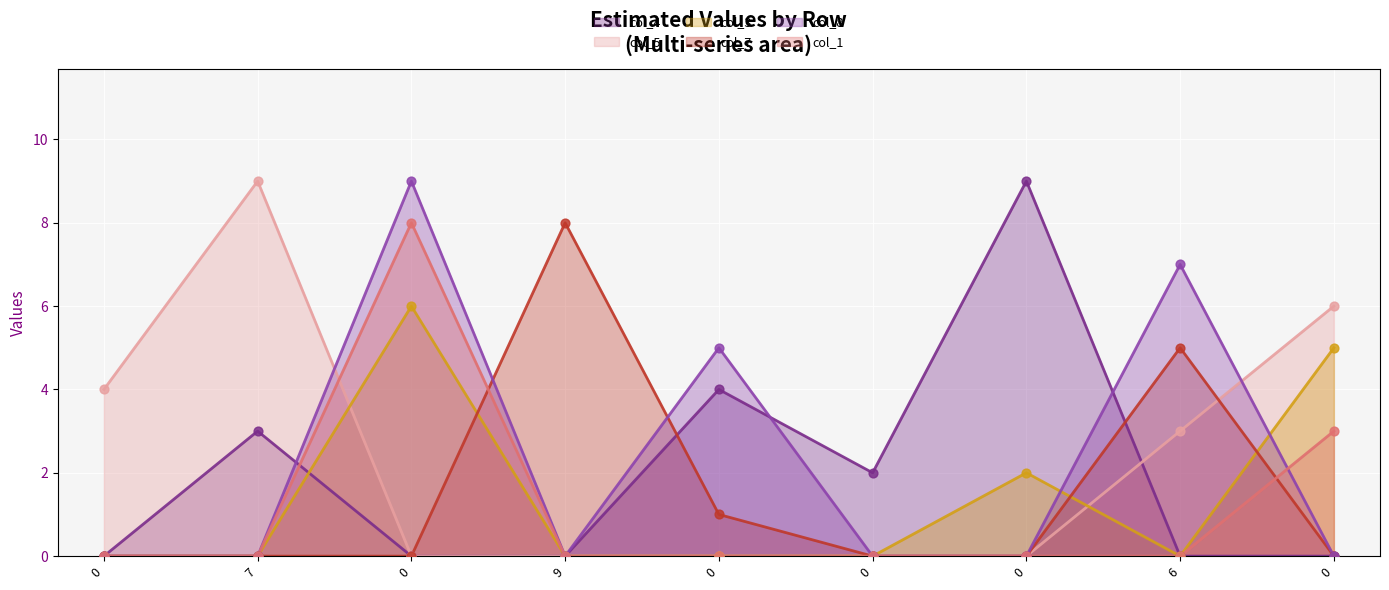

What is the total value across all series at 0?

4